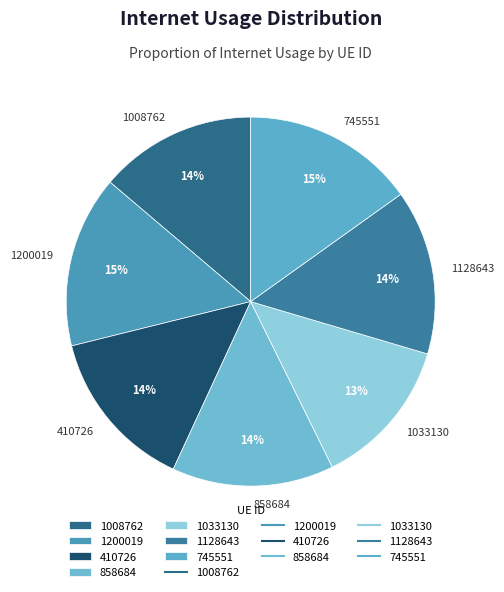

To the nearest percent, what is the combined percentage of 745551 and 1200019?

30%